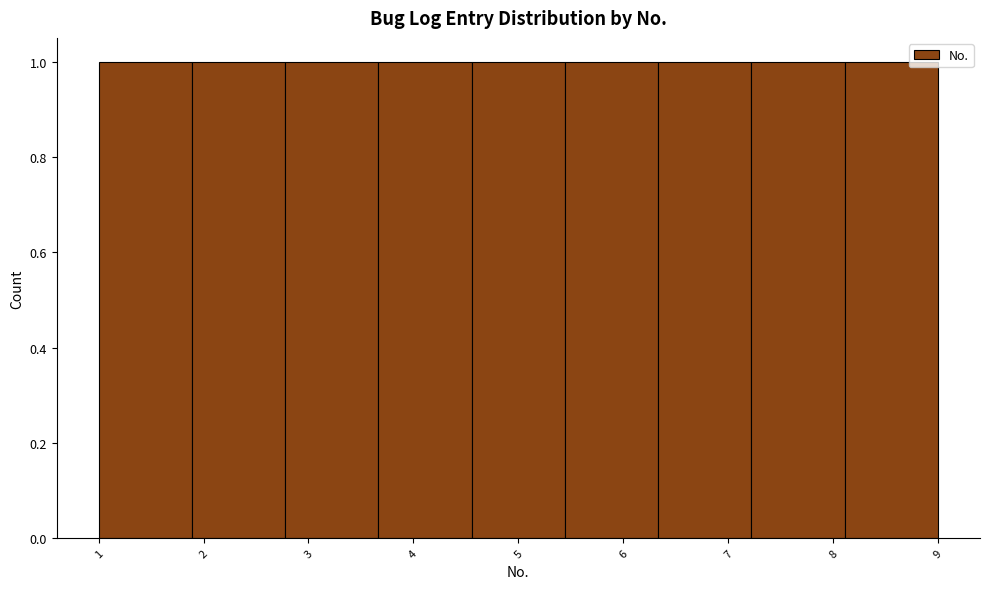

What is the height of the bar covering 4.6 to 5.4 on the x-axis? Neither the bar edges nor the heights are printed on the chart, so give them approximately, as read against the axes.

1